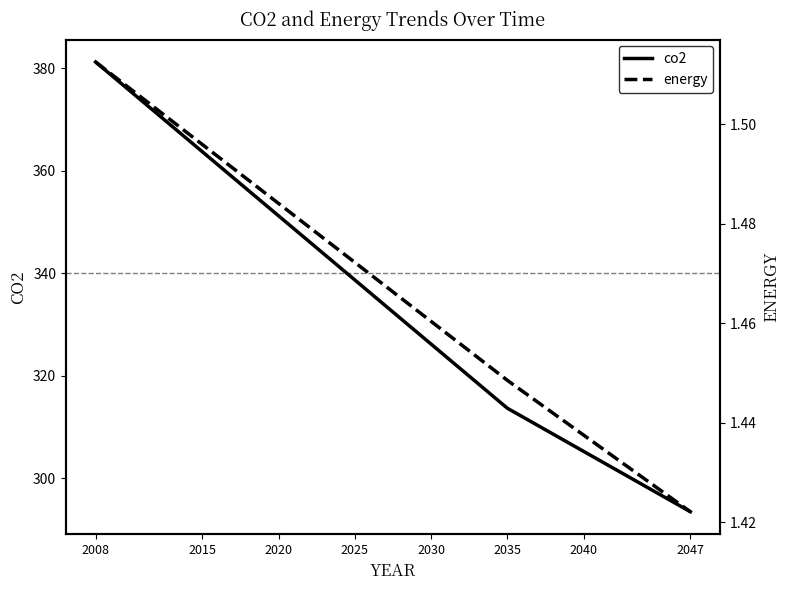

The value of co2 at 2040 is 305.2. True or false?

True